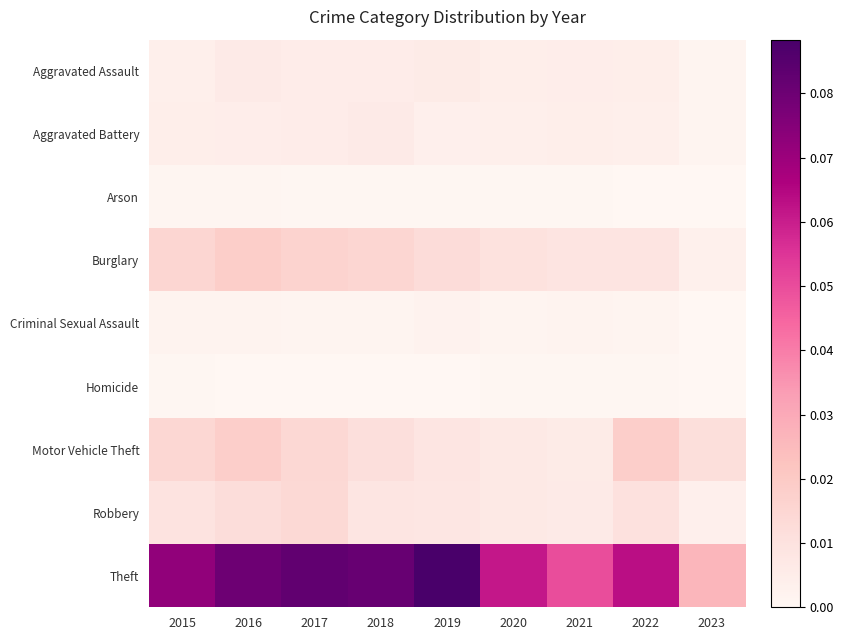

At how many categories does at least one series exceed 0?

9